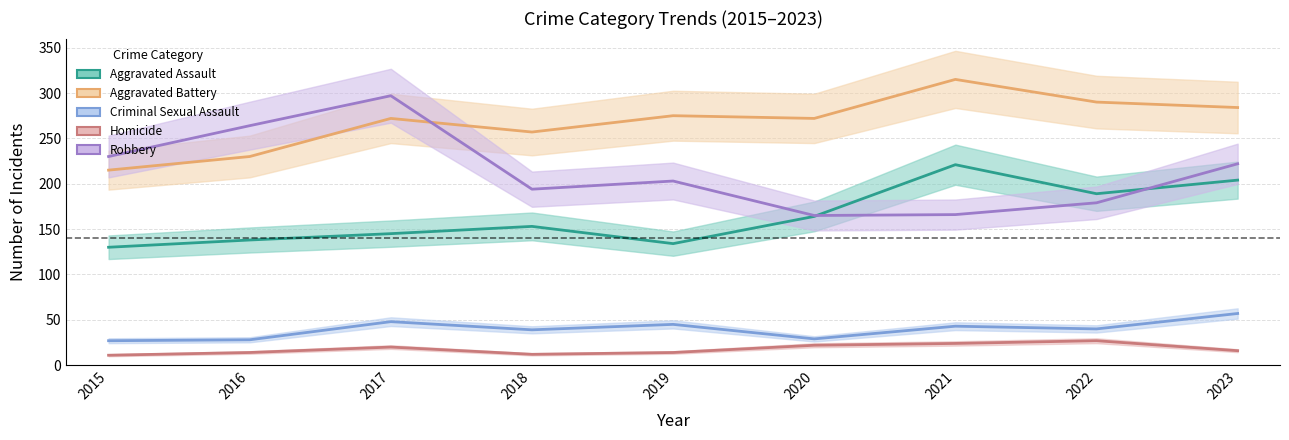

Reading left to right, extract all data points from this chart.

Aggravated Assault: 2015=130	2016=138	2017=145	2018=153	2019=134	2020=164	2021=221	2022=189	2023=204
Aggravated Battery: 2015=215	2016=230	2017=272	2018=257	2019=275	2020=272	2021=315	2022=290	2023=284
Criminal Sexual Assault: 2015=27	2016=28	2017=48	2018=39	2019=45	2020=29	2021=43	2022=40	2023=57
Homicide: 2015=11	2016=14	2017=20	2018=12	2019=14	2020=22	2021=24	2022=27	2023=16
Robbery: 2015=230	2016=264	2017=297	2018=194	2019=203	2020=165	2021=166	2022=179	2023=222